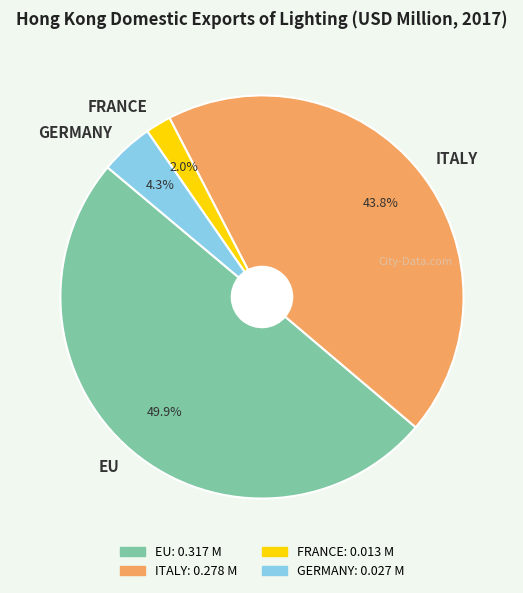

Between ITALY and EU, which is larger?

EU